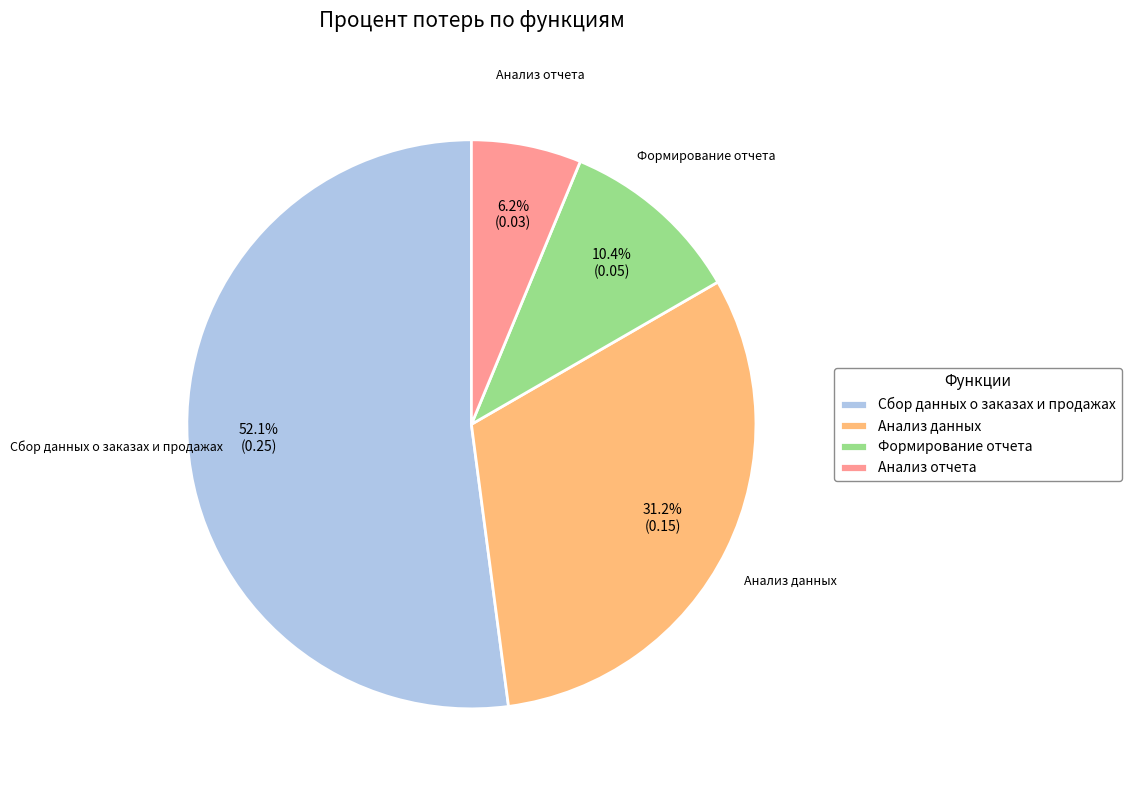

Count the number of slices in the pie.

4